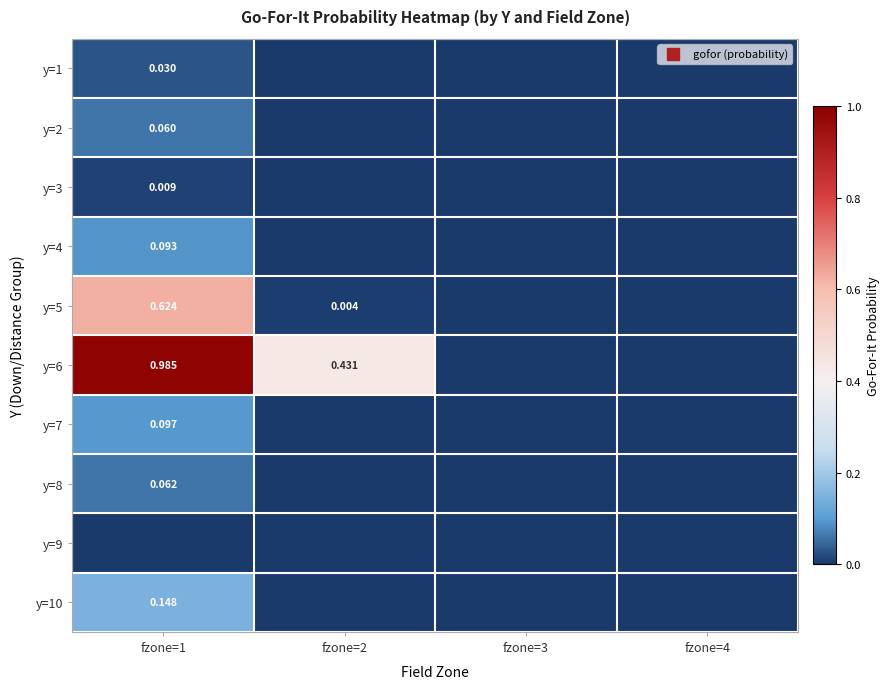

At how many categories does at least one series exceed 0?

3